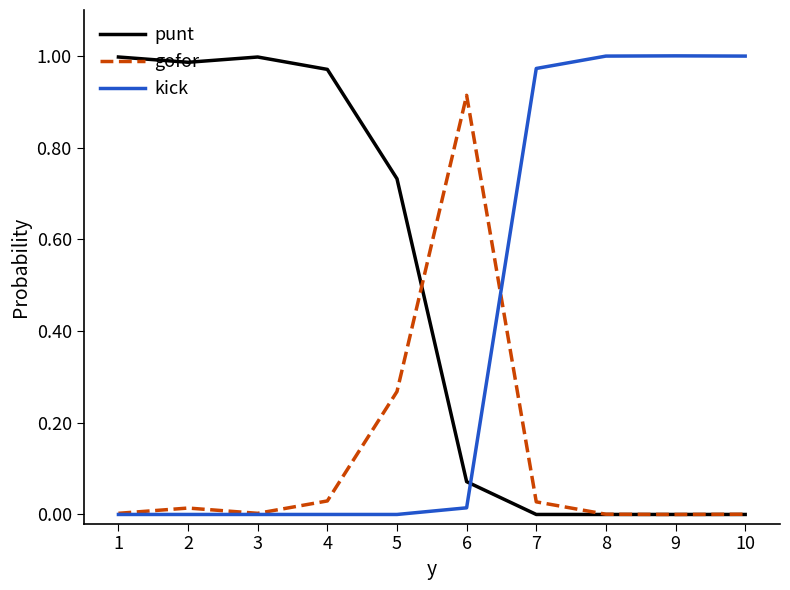

The punt series shows 1.0 at 1. True or false?

True